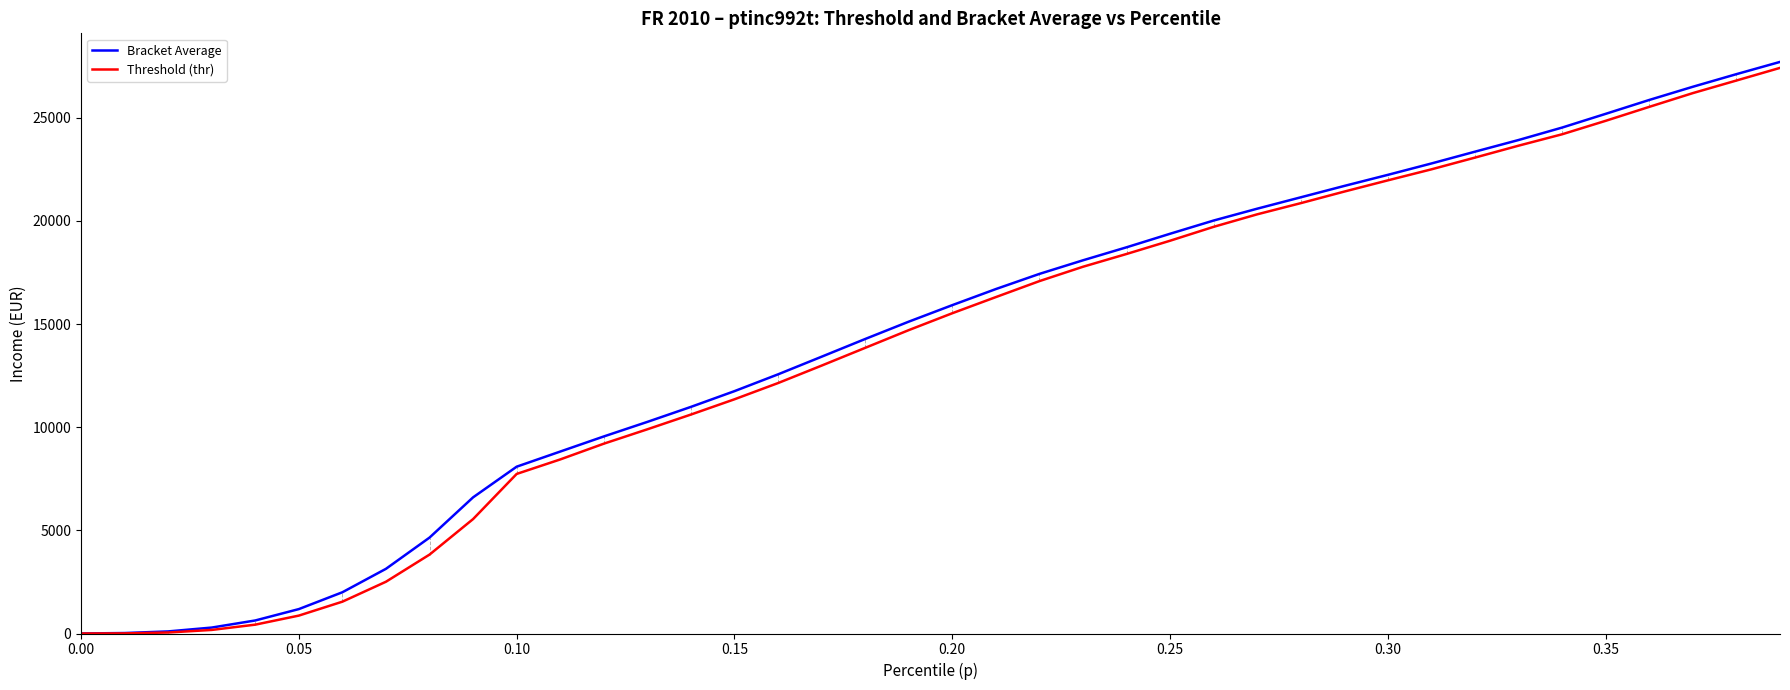

What is the maximum value shown in the chart?

27704.3